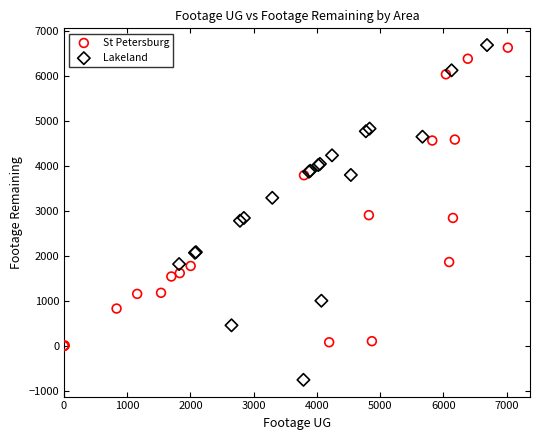

Which series has the largest Y range (max minus min)?

Lakeland